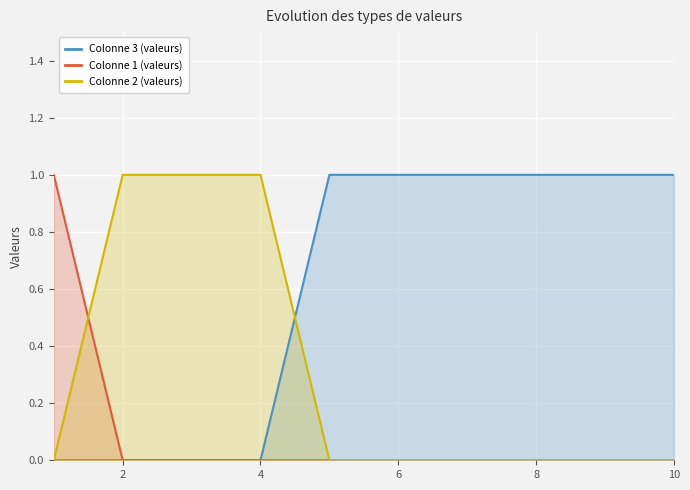

What are all the series names shown in the legend?

Colonne 3 (valeurs), Colonne 1 (valeurs), Colonne 2 (valeurs)